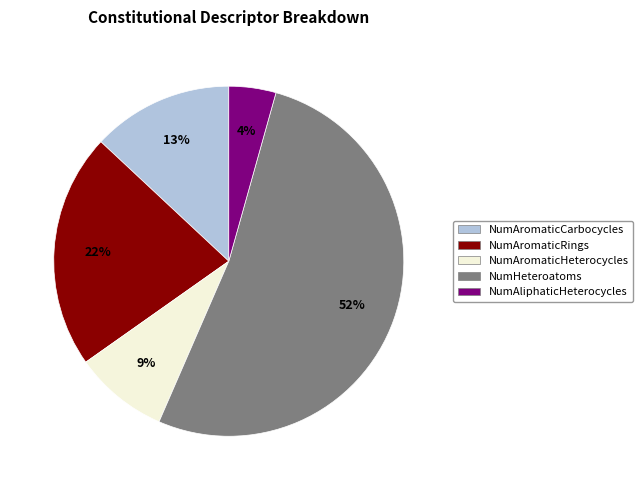

To the nearest percent, what is the combined percentage of NumAliphaticHeterocycles and NumAromaticCarbocycles?

17%